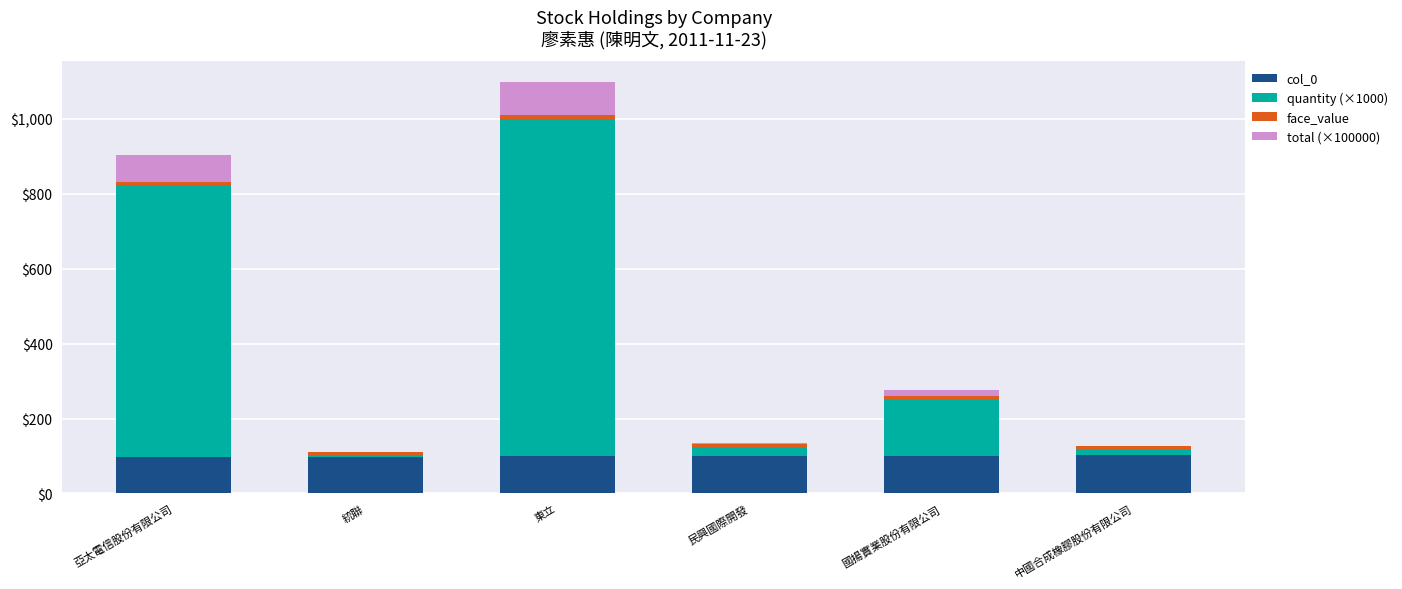

What is the highest value of the col_0 series?

102.0